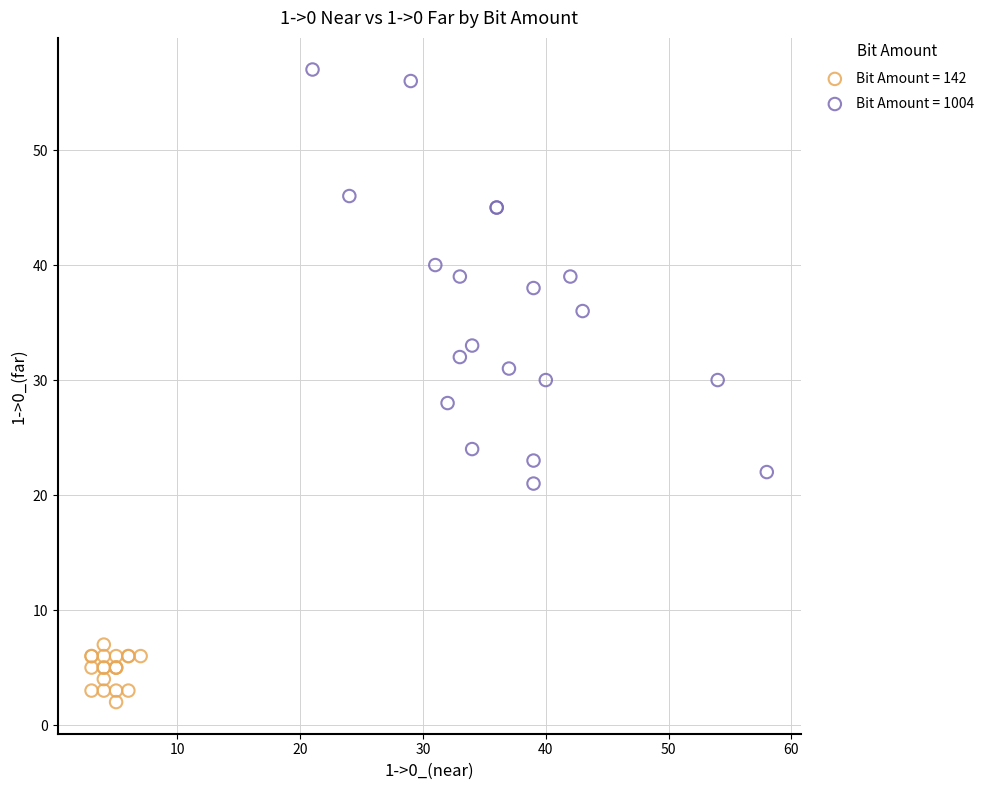

What are all the series names shown in the legend?

Bit Amount = 142, Bit Amount = 1004